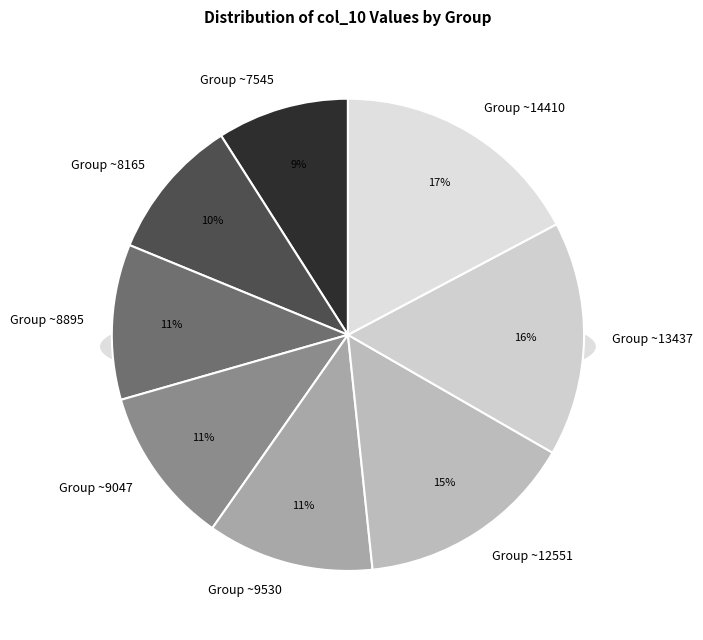

Does any single category account for the majority?

No